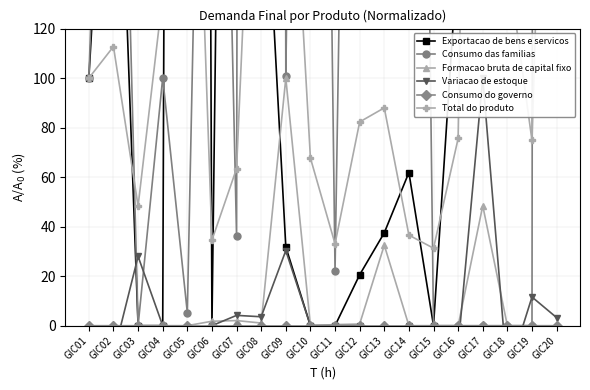

At which label does Consumo do governo reach its peak?

GIC01